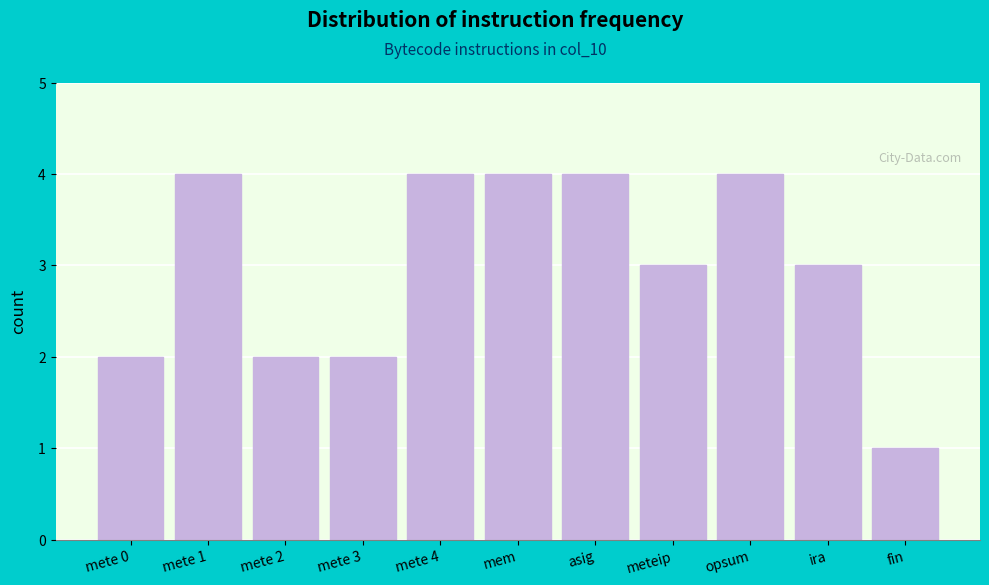

Reading left to right, extract all data points from this chart.

2	4	2	2	4	4	4	3	4	3	1